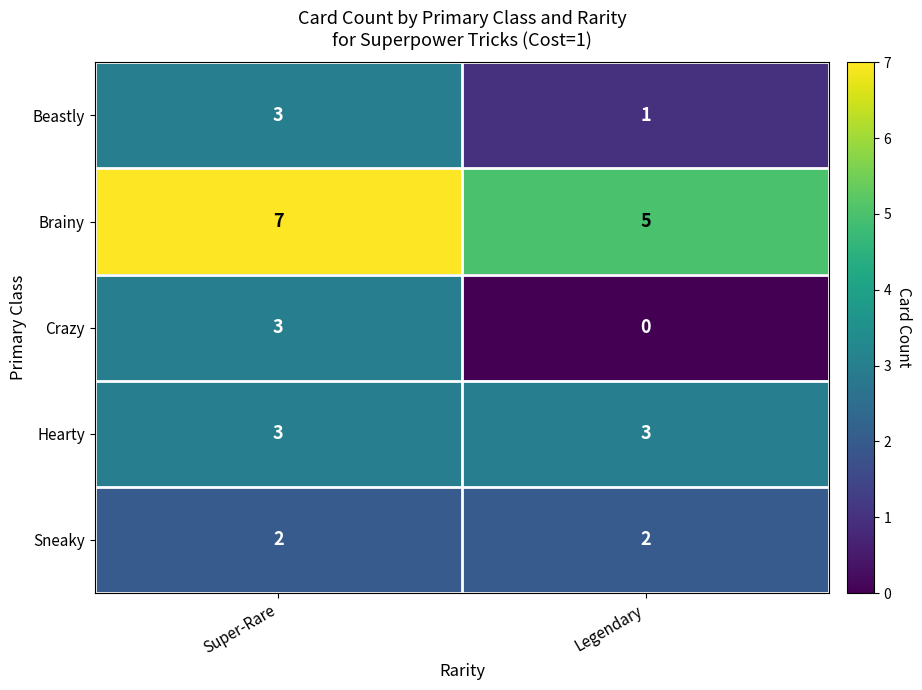

The Sneaky series shows 2 at Super-Rare. True or false?

True